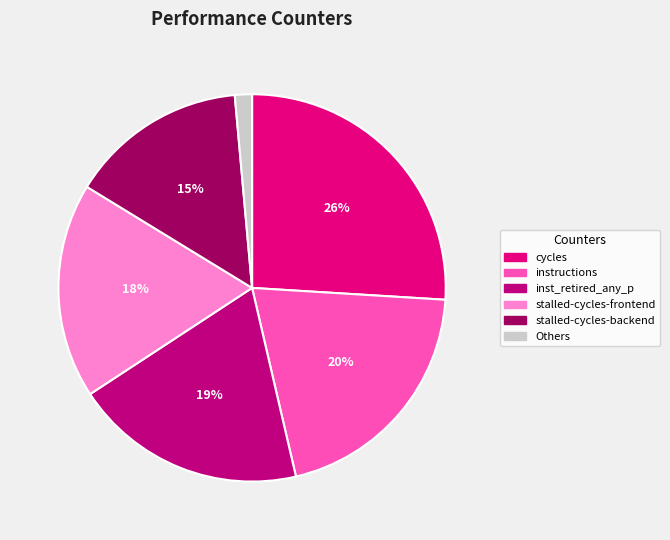

Rank the categories by value from highest to lowest.

cycles, instructions, inst_retired_any_p, stalled-cycles-frontend, stalled-cycles-backend, Others